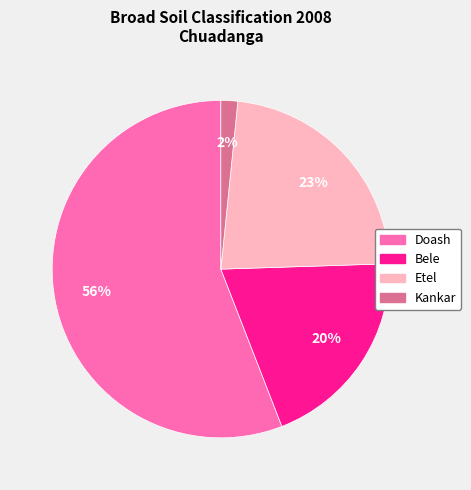

Combined, do Kankar and Doash account for over 50%?

Yes